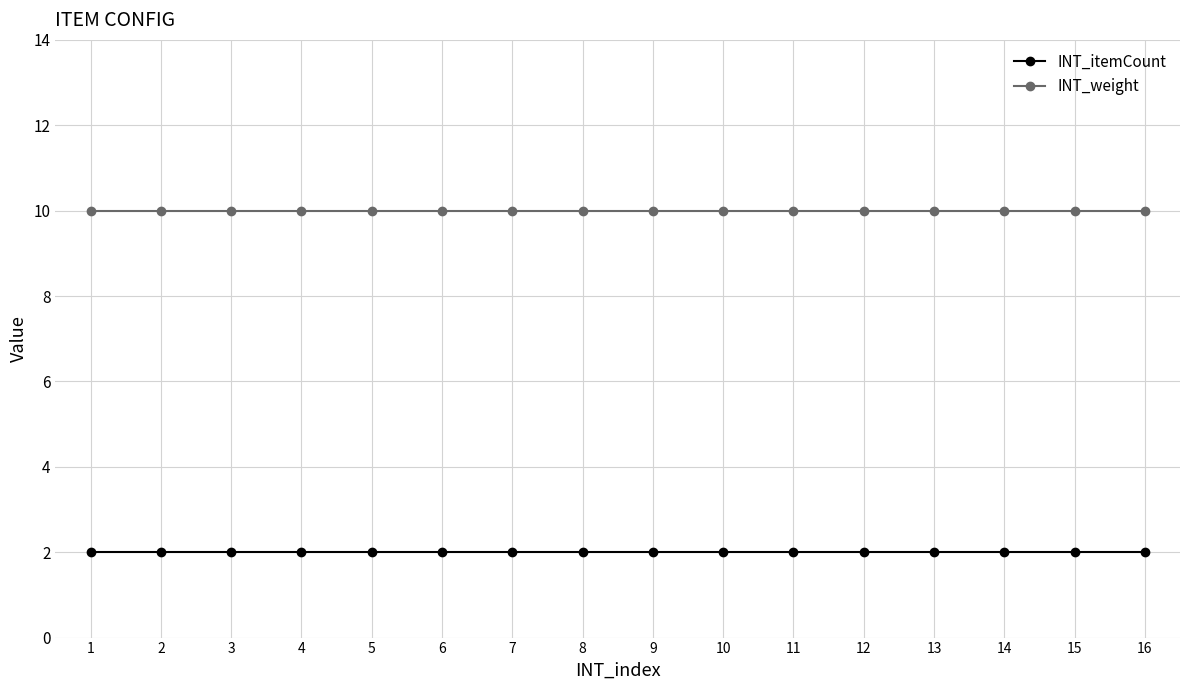

The INT_weight series shows 10 at 13. True or false?

True